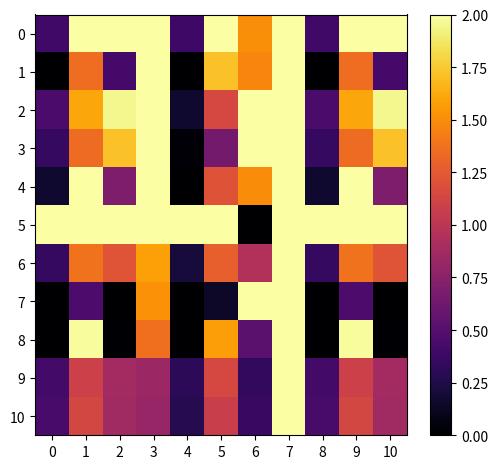

List the series in order of their peak value, lowest first.

10, 9, 8, 7, 6, 4, 1, 3, 2, 0, 5